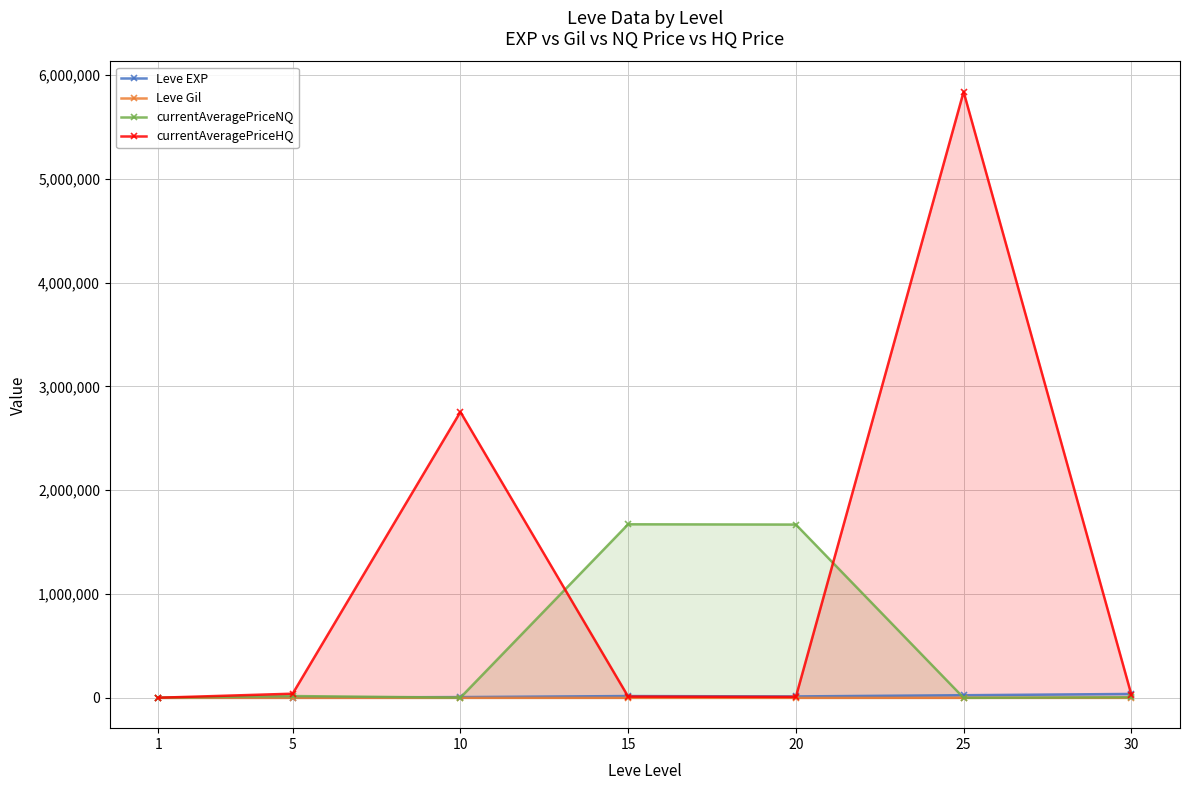

True or false: Leve Gil and currentAveragePriceHQ cross at least once.

False